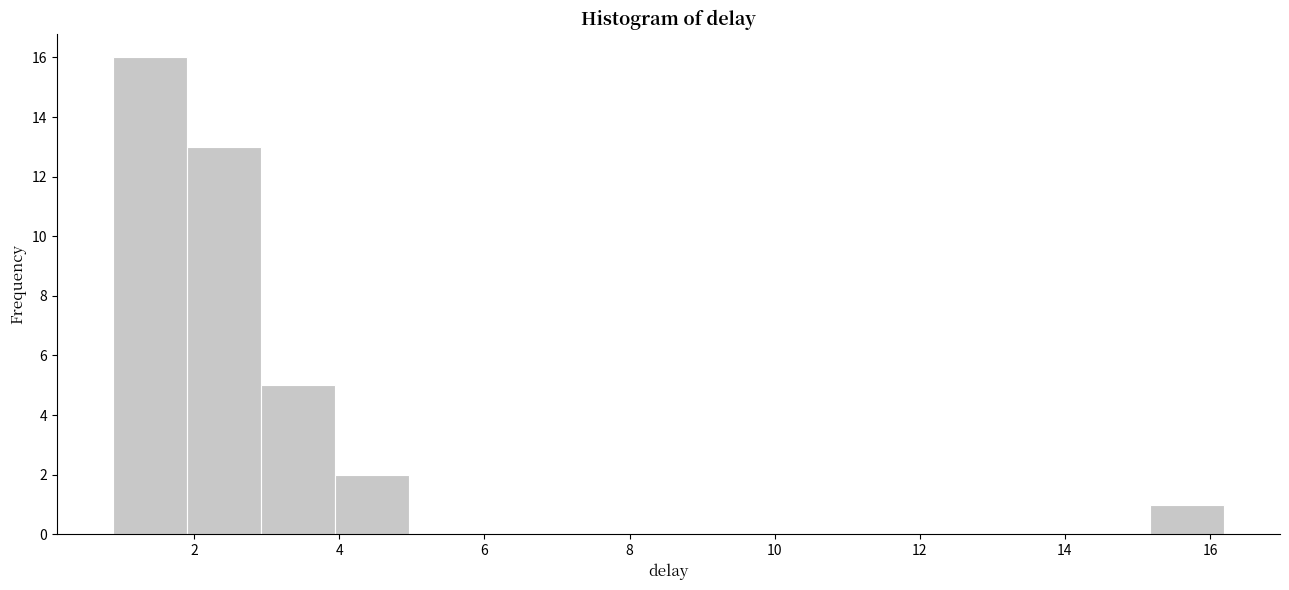

Reading left to right, transcribe this chart: for each bar, give the range it covers on the x-axis and its height. Neither the bar edges nor the heights are printed on the chart, so give them approximately, as read against the axes.

0.8 to 1.8: 16
1.8 to 3.0: 13
3.0 to 4.0: 5
4.0 to 5.0: 2
5.0 to 6.0: 0
6.0 to 7.0: 0
7.0 to 8.0: 0
8.0 to 9.0: 0
9.0 to 10.0: 0
10.0 to 11.0: 0
11.0 to 12.2: 0
12.2 to 13.2: 0
13.2 to 14.2: 0
14.2 to 15.2: 0
15.2 to 16.2: 1